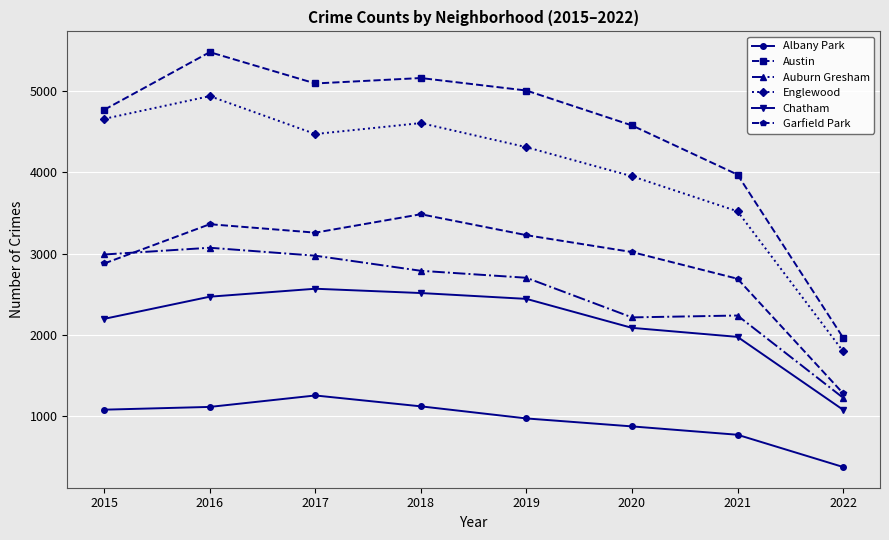

Which series has the widest spread of values?

Austin